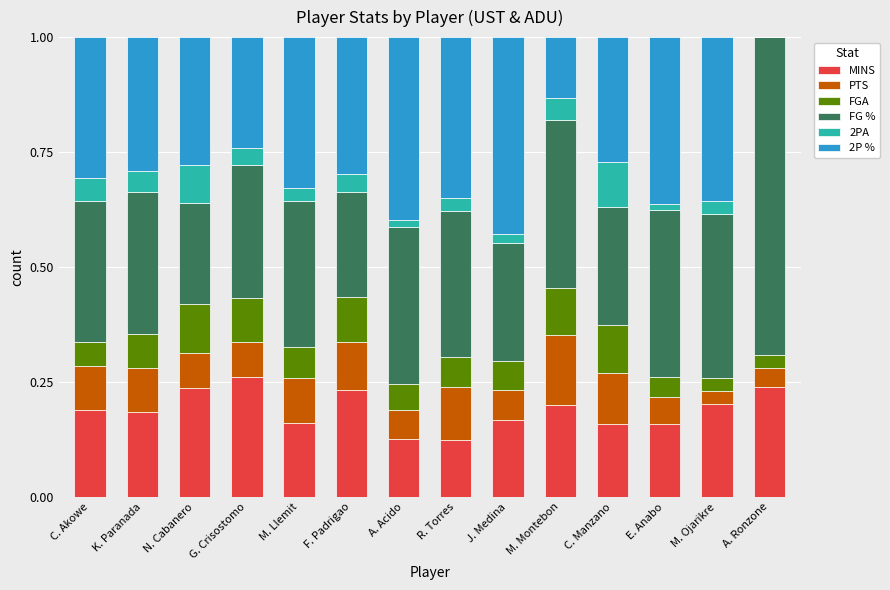

The MINS series shows 0.2 at C. Akowe. True or false?

True